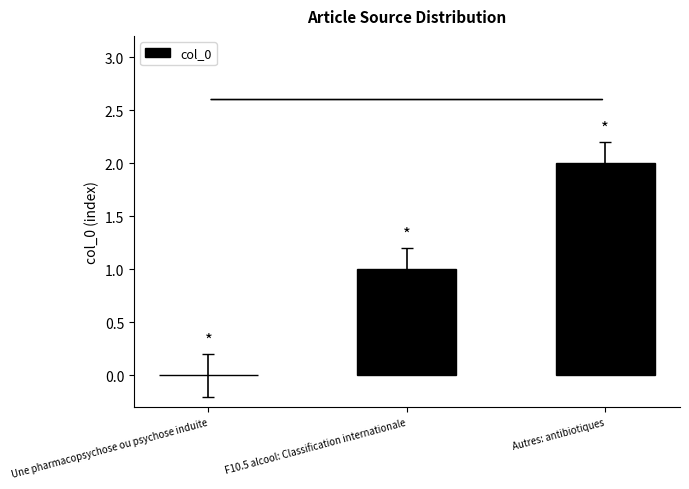

Are the bars horizontal?

No